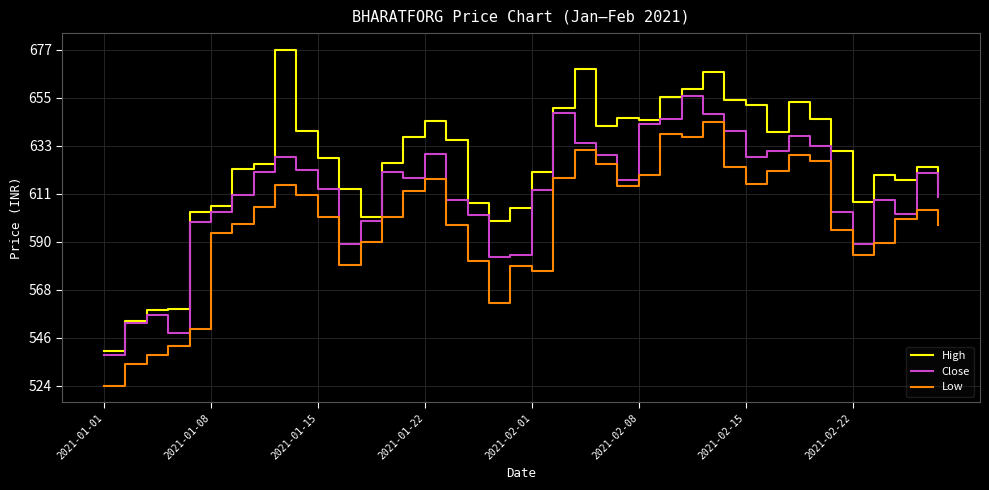

Which series has the largest total across all categories?

High